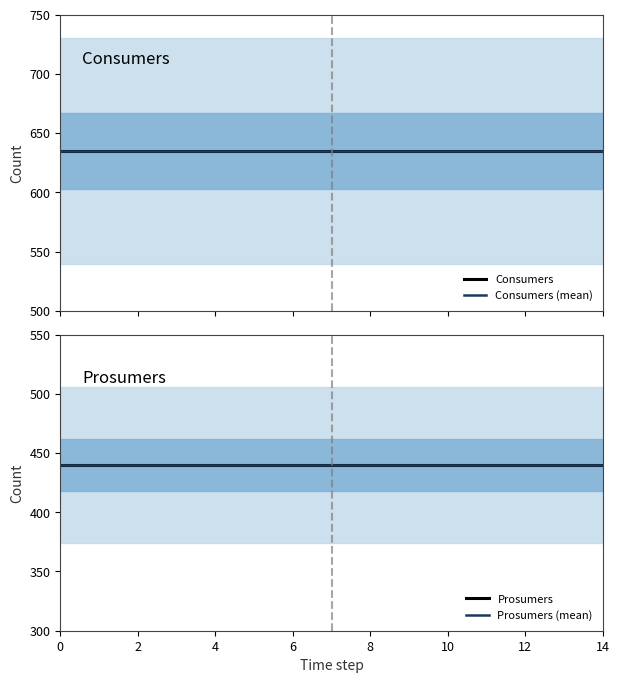

True or false: Prosumers (mean) and Prosumers intersect in this chart.

False